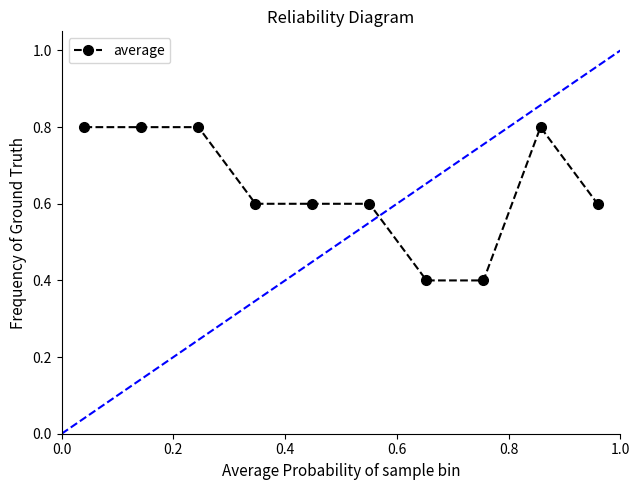

Does the chart display data point markers on the line(s)?

Yes